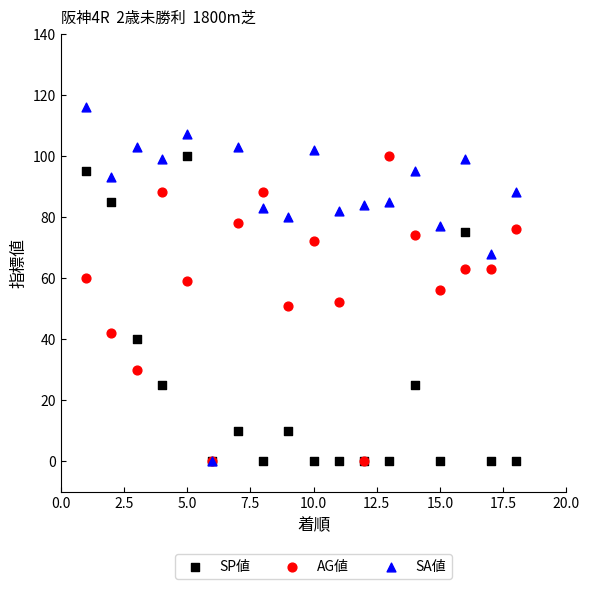

Which series has the largest Y range (max minus min)?

SA値